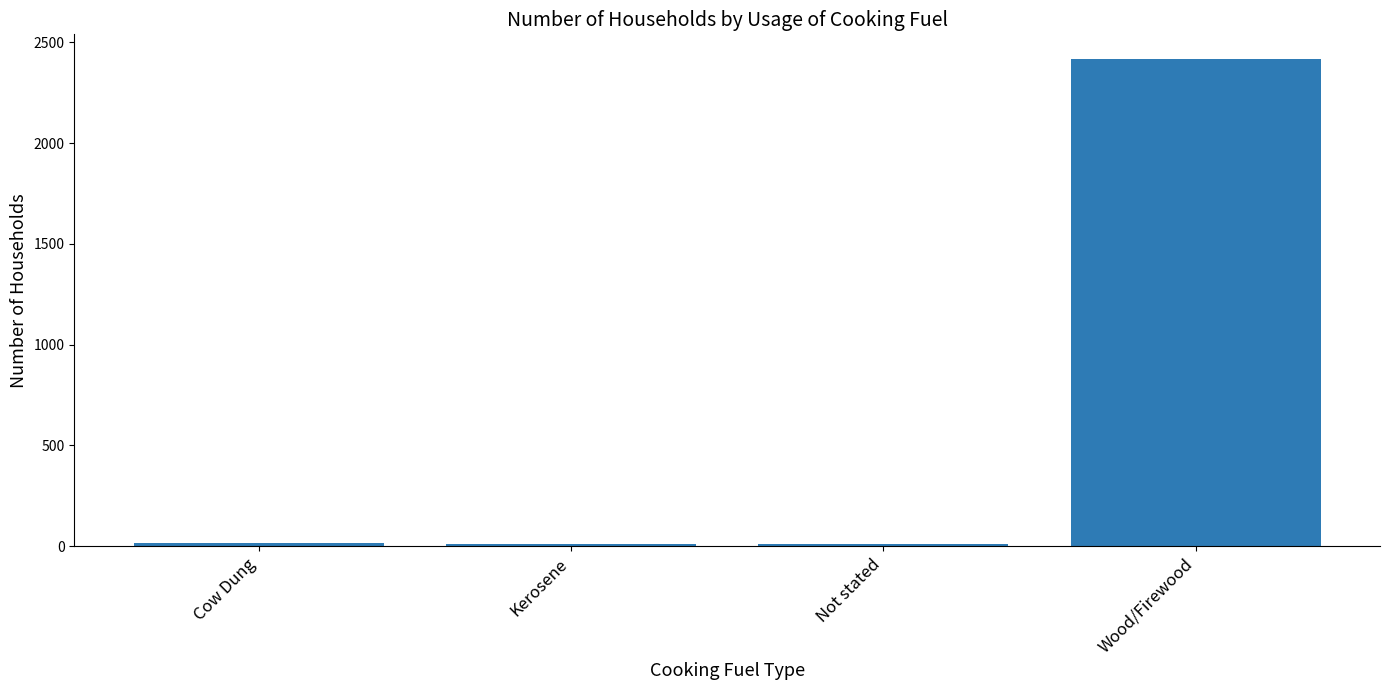

What is the label of the 2nd bar from the right?

Not stated